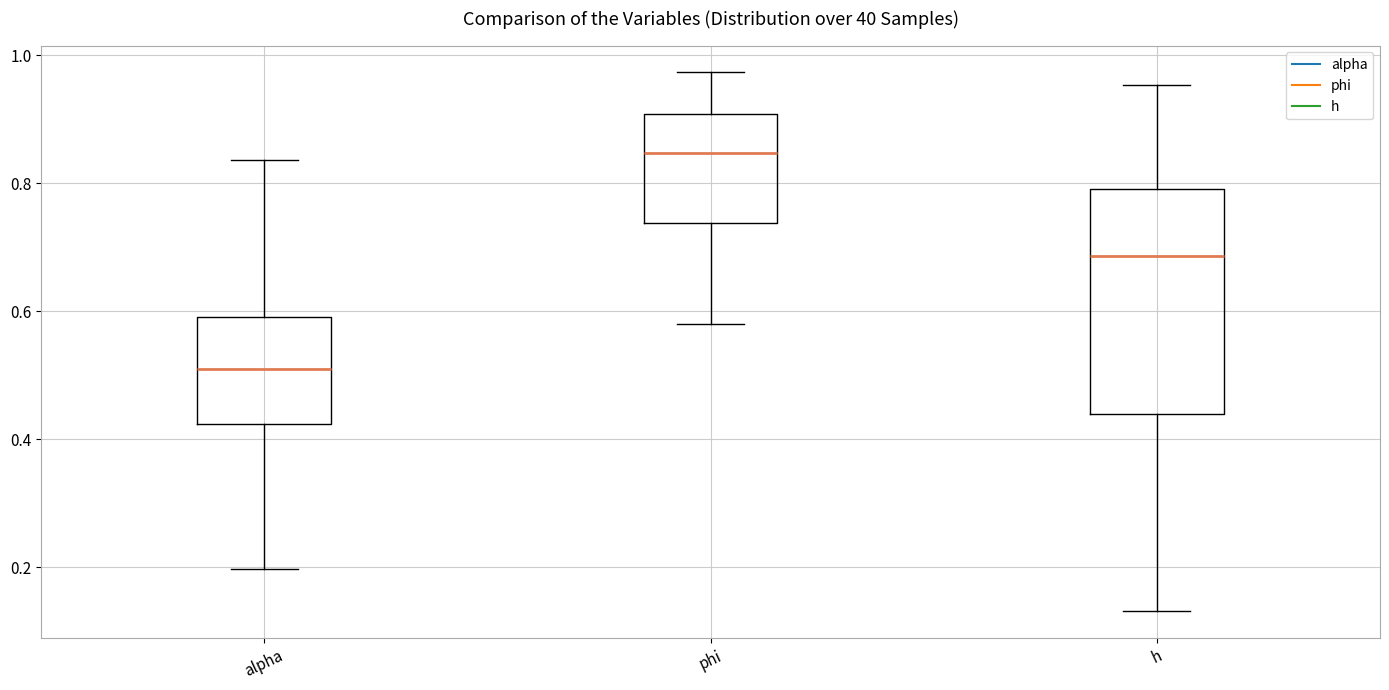

Which box has the lowest median line?

alpha